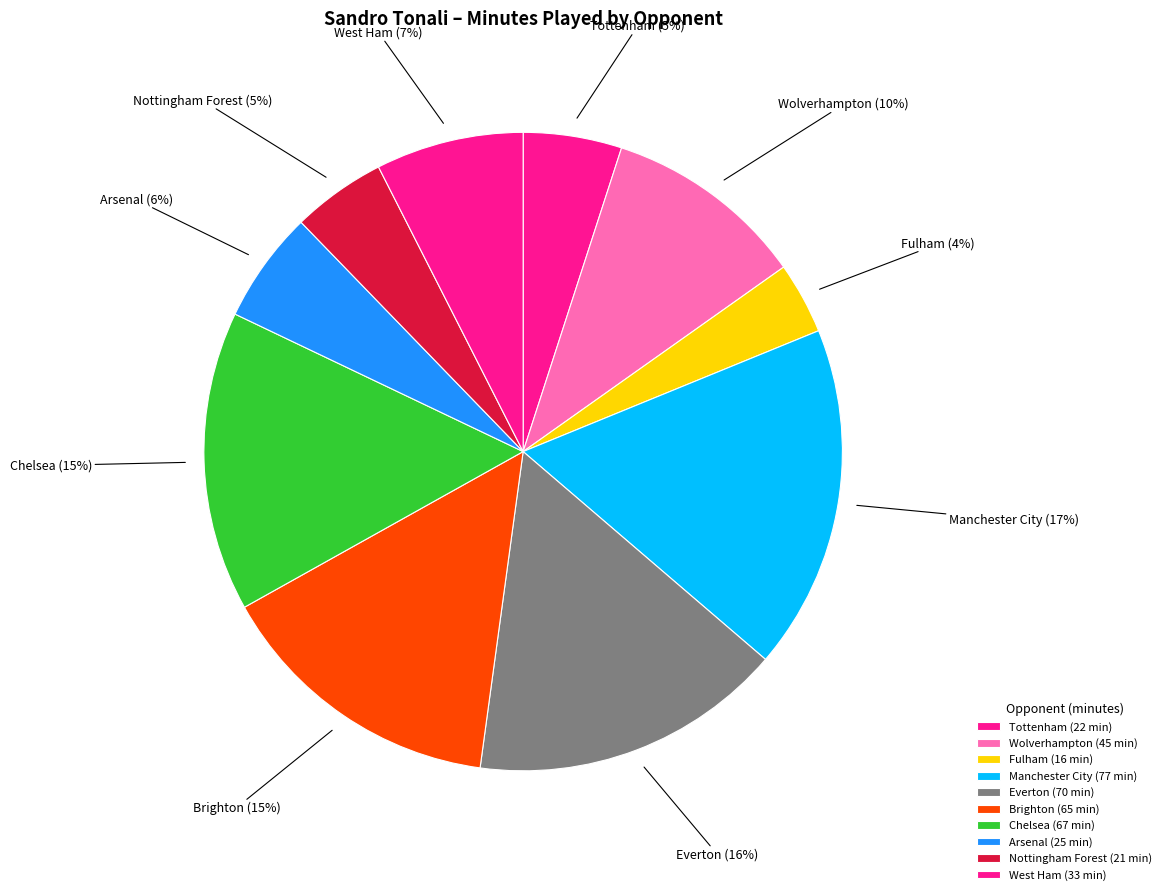

Approximately how many times larger is the value at Fulham compared to Nottingham Forest?

0.8